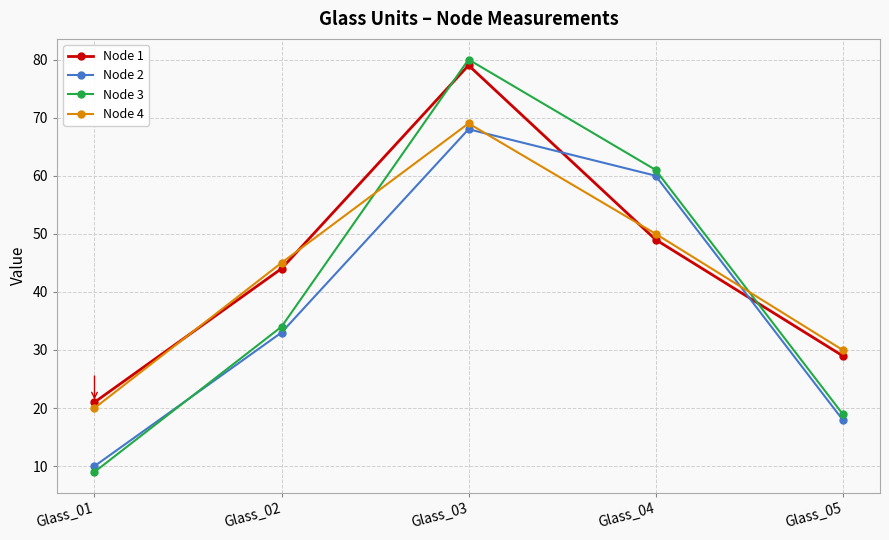

Reading left to right, list all the values displayed in this chart.

Node 1: 21	44	79	49	29
Node 2: 10	33	68	60	18
Node 3: 9	34	80	61	19
Node 4: 20	45	69	50	30